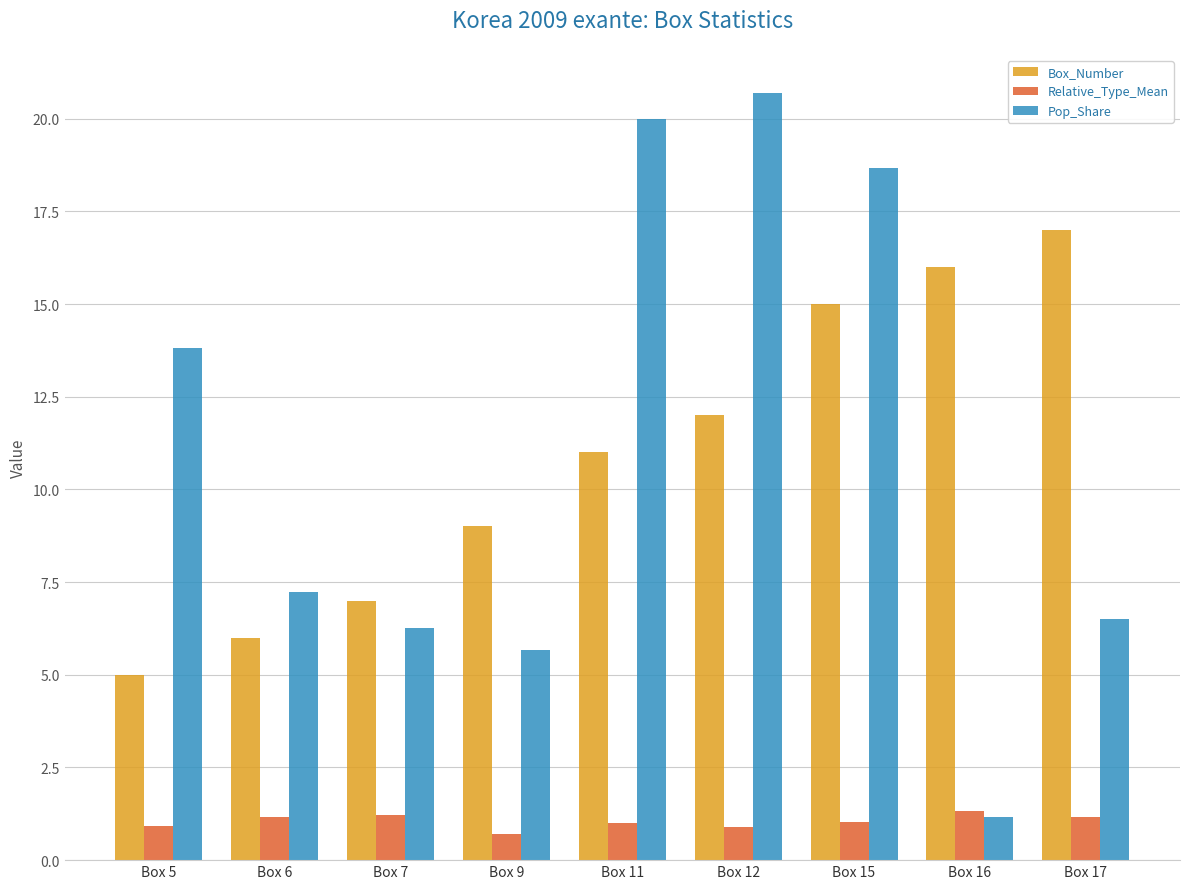

Count the number of categories in the chart.

9